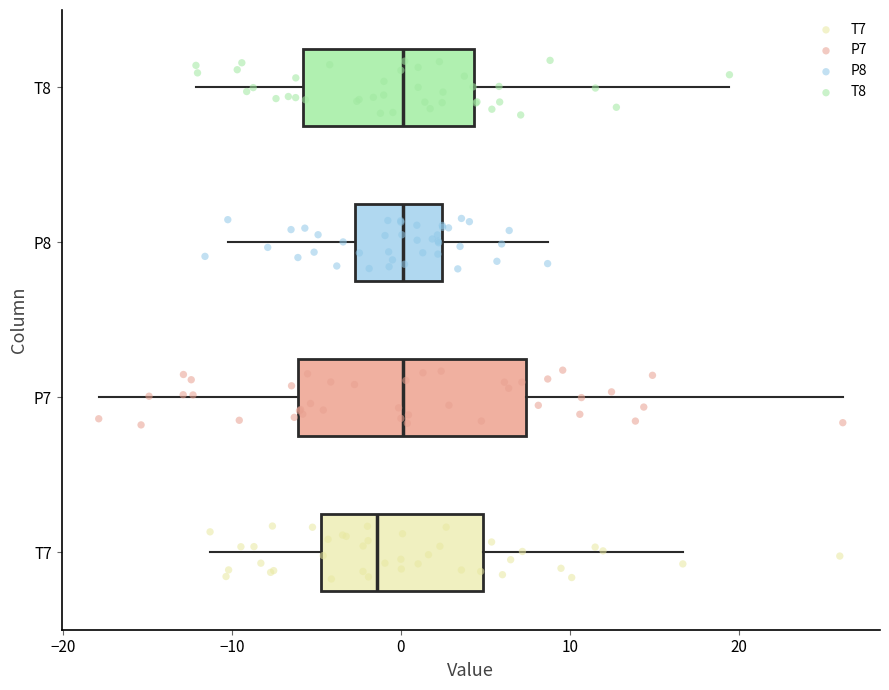

Reading bottom to top, read every box against the x-axis: the position of its median line, the range the box covers, and the ends of its whiskers. The values are not printed on the chart, so give them approximately, as read against the axis.

T7: median -1, box -5 to 5, whiskers -11 to 17
P7: median 0, box -6 to 7, whiskers -18 to 26
P8: median 0, box -3 to 2, whiskers -10 to 9
T8: median 0, box -6 to 4, whiskers -12 to 19